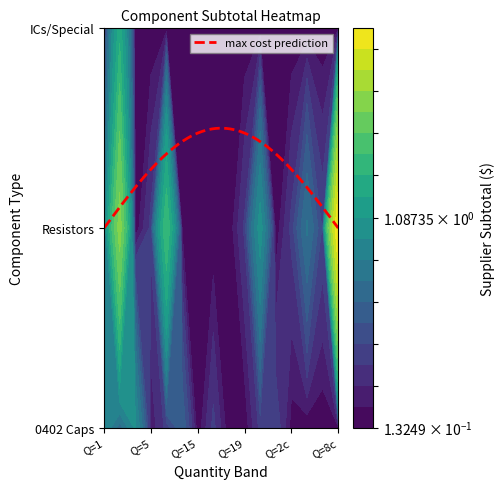

Reading right to left, what are all the values shown in this chart?

0402: 0.1	0.1	0.1	0.1	0.3	0.3	0.1	0.1	0.3	0.1	0.5	0.3	0.2	0.9	0.5	0.9
Resistors: 7.2	0.3	0.6	0.3	0.1	1.0	0.3	0.1	0.1	0.1	0.2	2.0	0.3	0.1	3.5	0.6
ICs/Special: 0.1	0.1	0.1	0.1	0.1	0.1	0.1	0.1	0.1	0.1	0.1	0.1	0.1	0.1	1.5	0.2